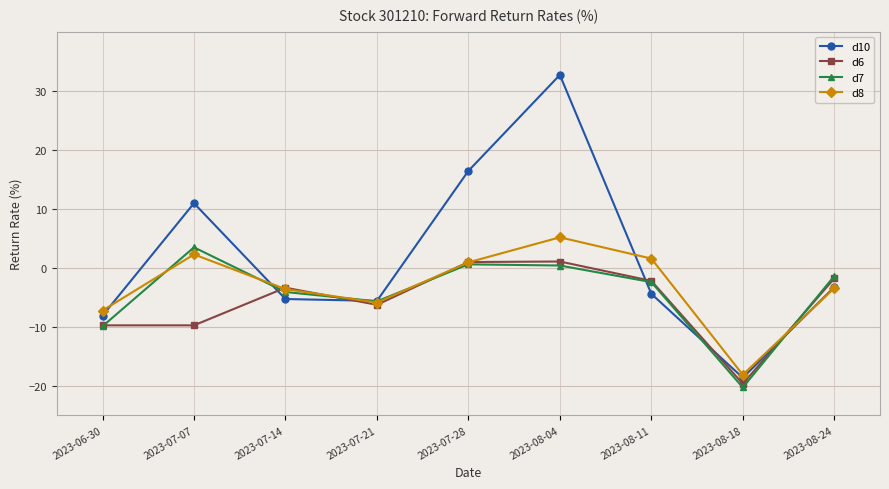

Is this an area chart (filled region under the line)?

No